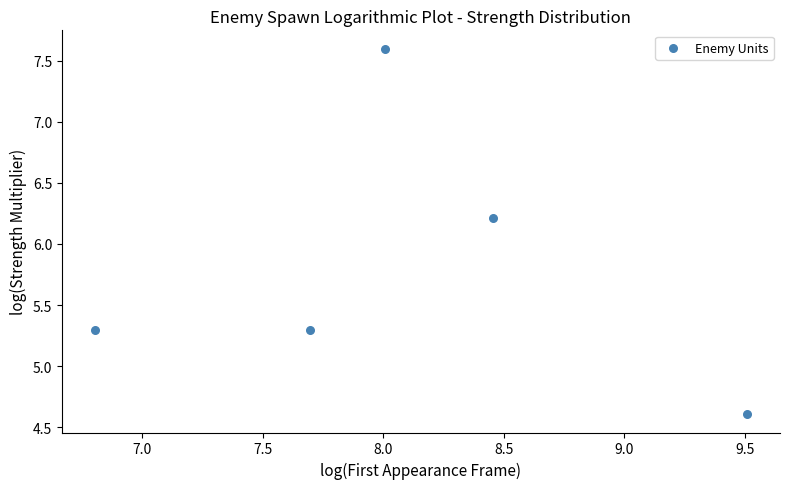

What is the range of Y values (max minus min)?

3.0